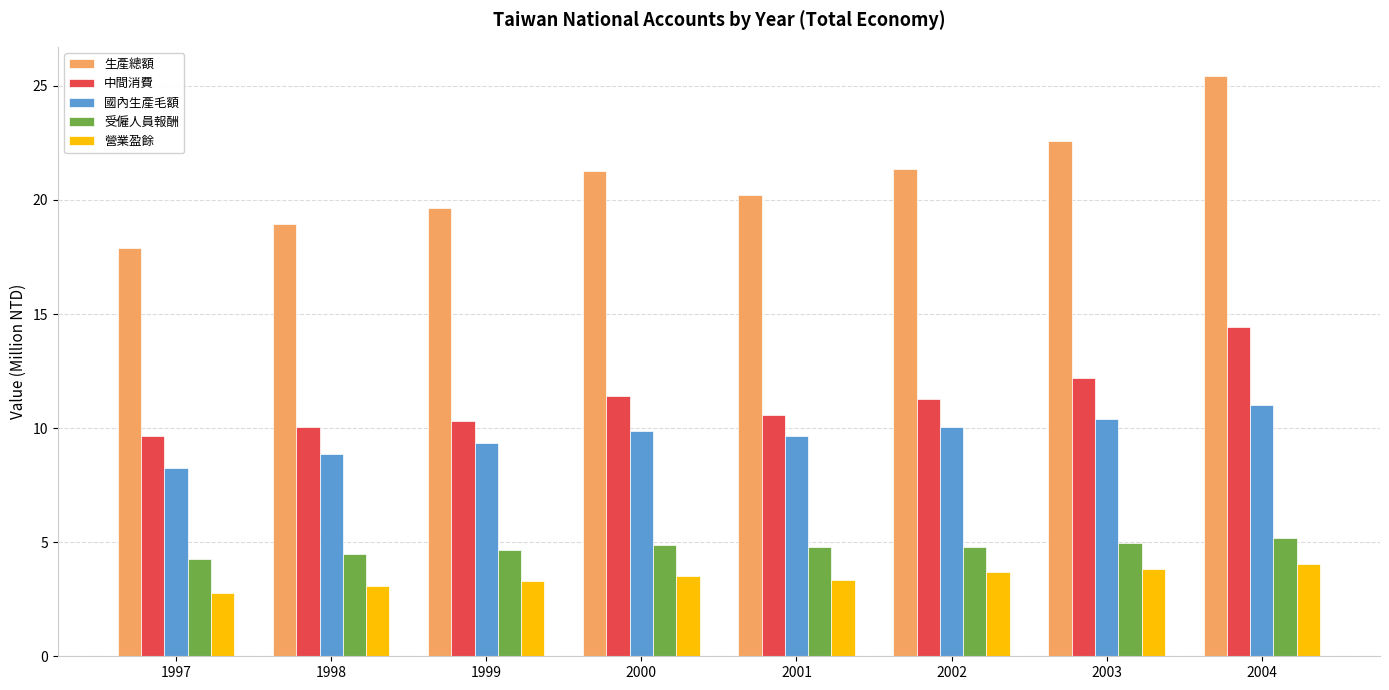

How many groups of bars are there?

8